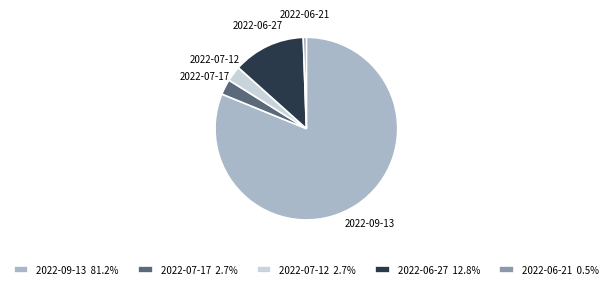

Does 2022-09-13 account for over 50% of the chart?

Yes